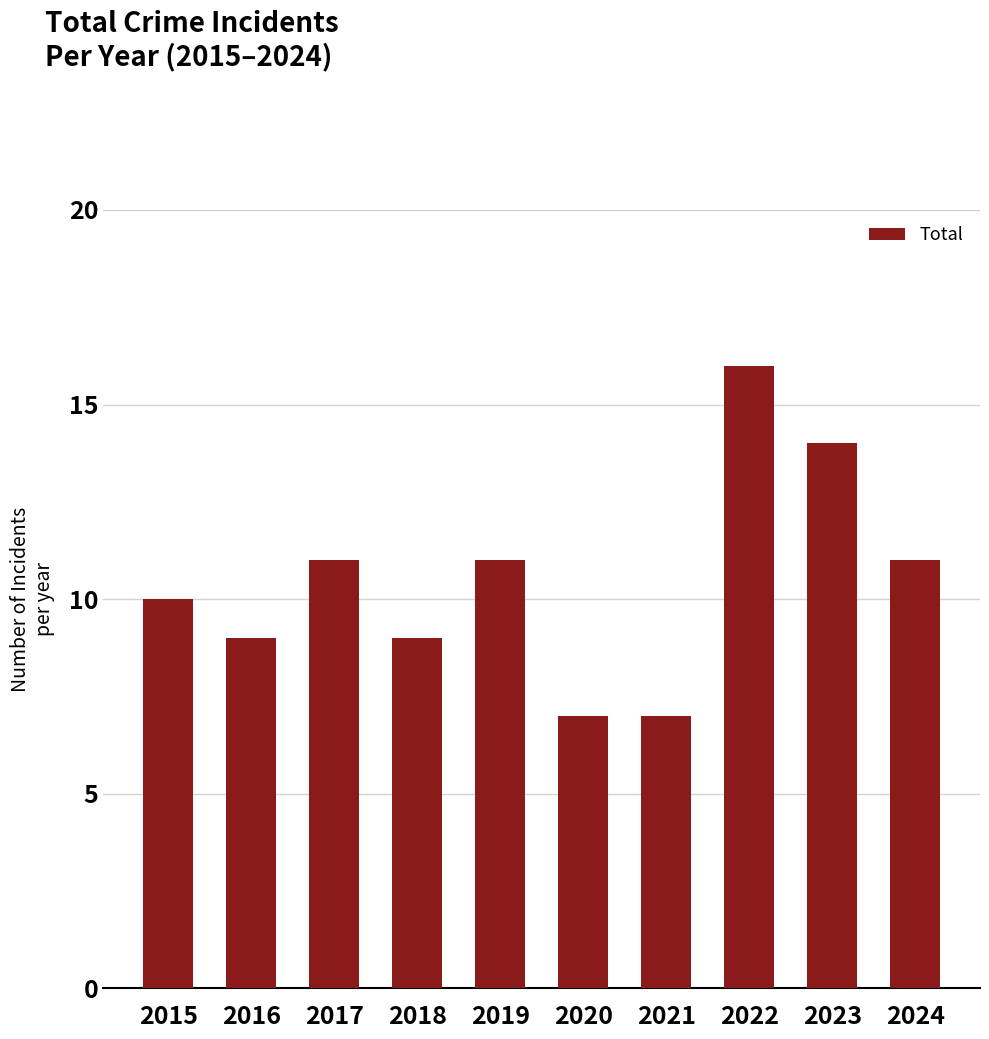

Is it true that the value at 2024 is 11?

True